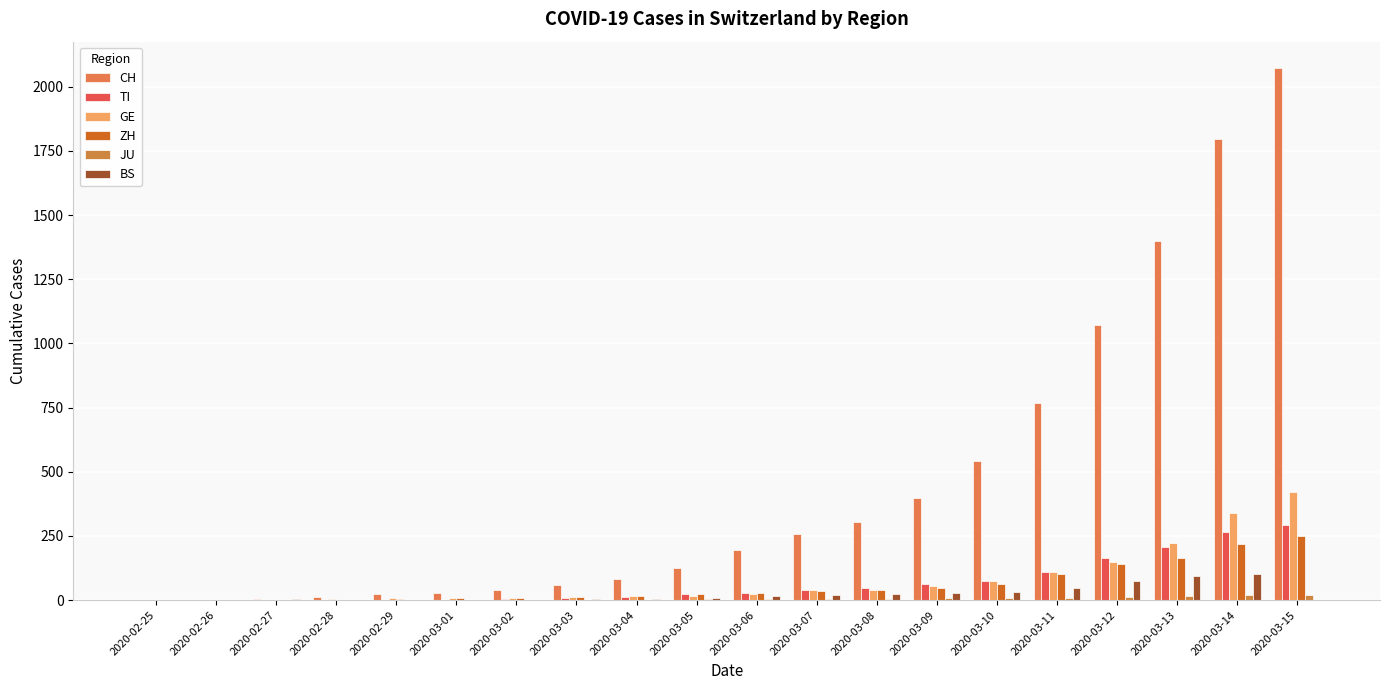

What is the difference between the second highest and minimum values in the GE series?

340